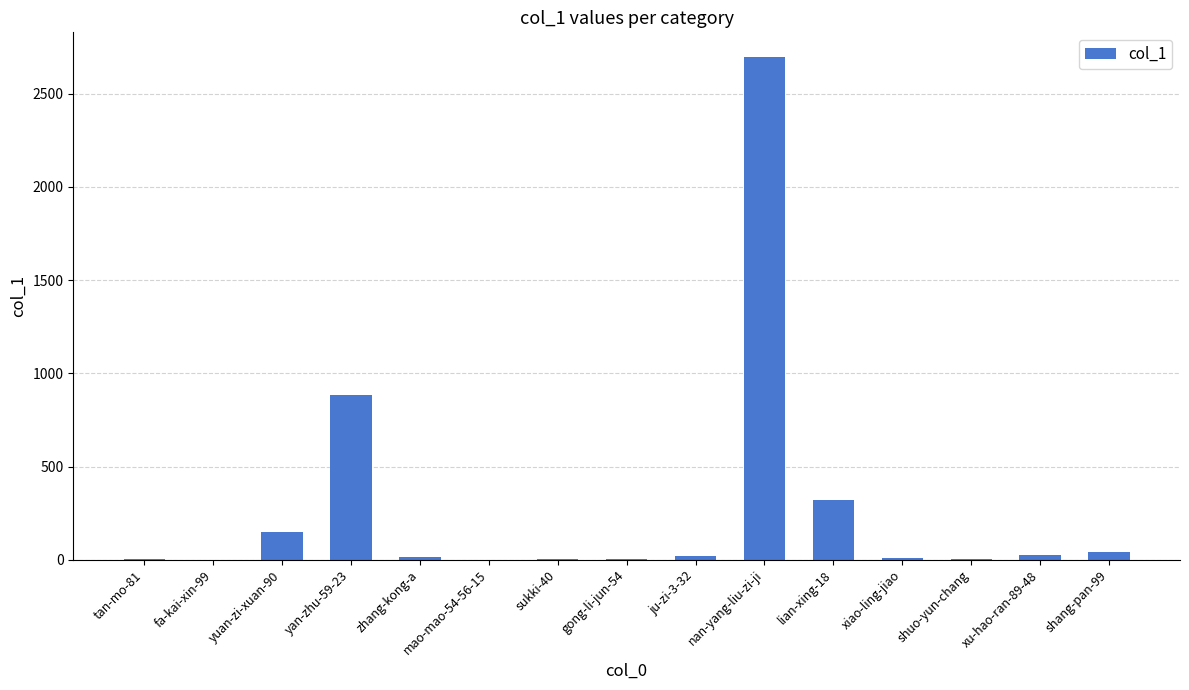

What is the maximum value shown in the chart?

2695